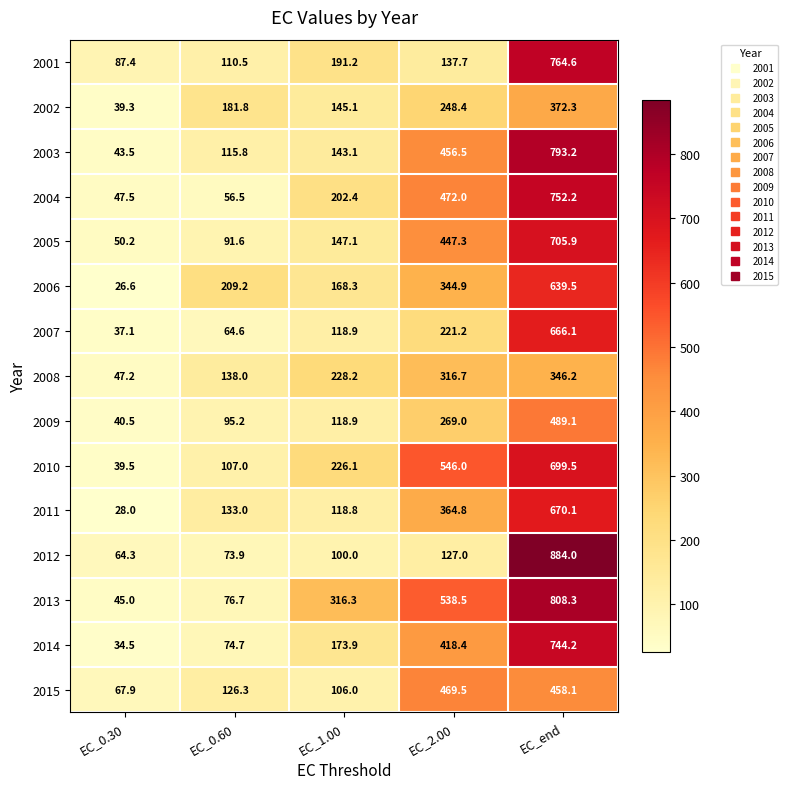

What is the difference between the maximum and second lowest values in the 2008 series?

208.2